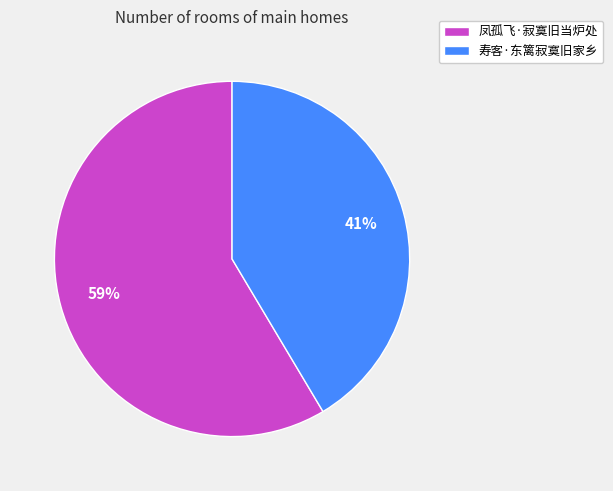

What percentage is the 寿客·东篱寂寞旧家乡 slice, to the nearest percent?

41%